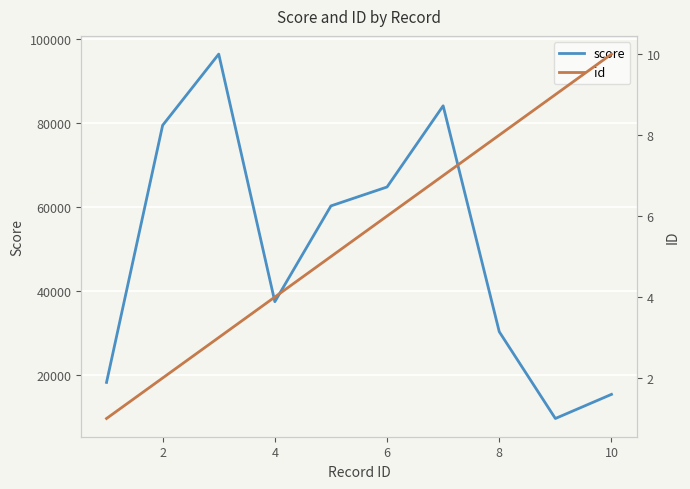

True or false: id and score intersect in this chart.

False